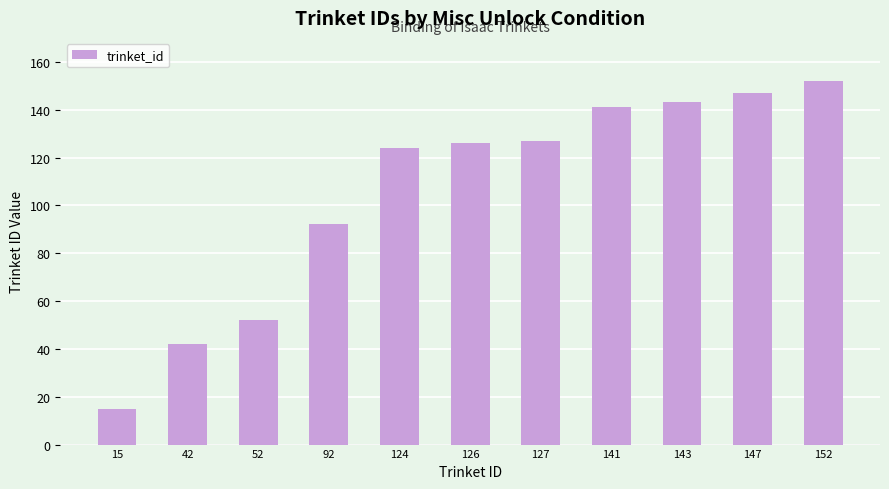

How many values are below 126?

5